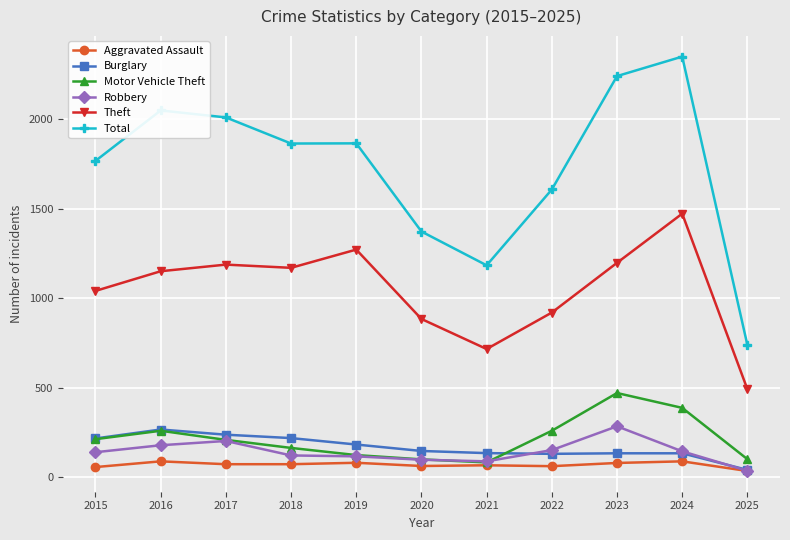

How many data points in Robbery are less than 139?

5